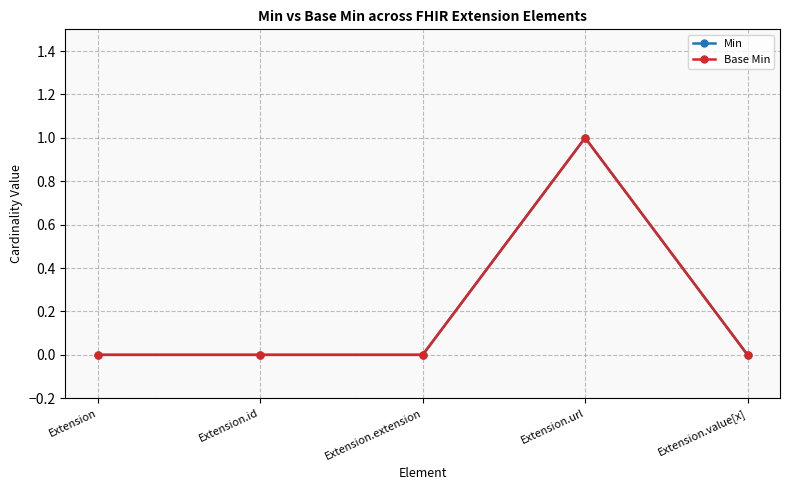

Is this an area chart (filled region under the line)?

No